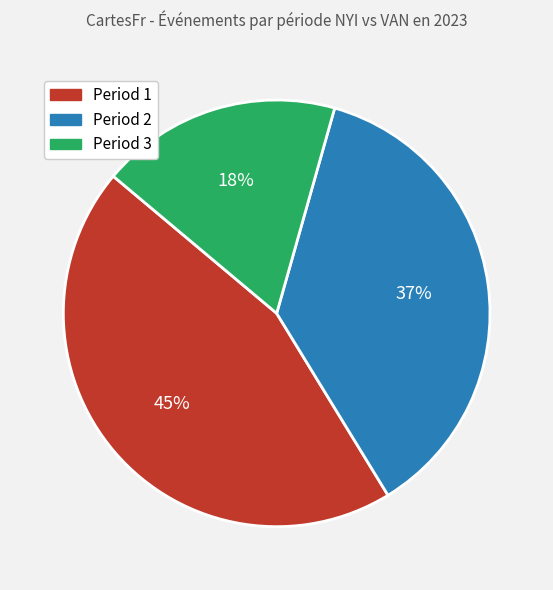

What percentage is the Period 2 slice, to the nearest percent?

37%